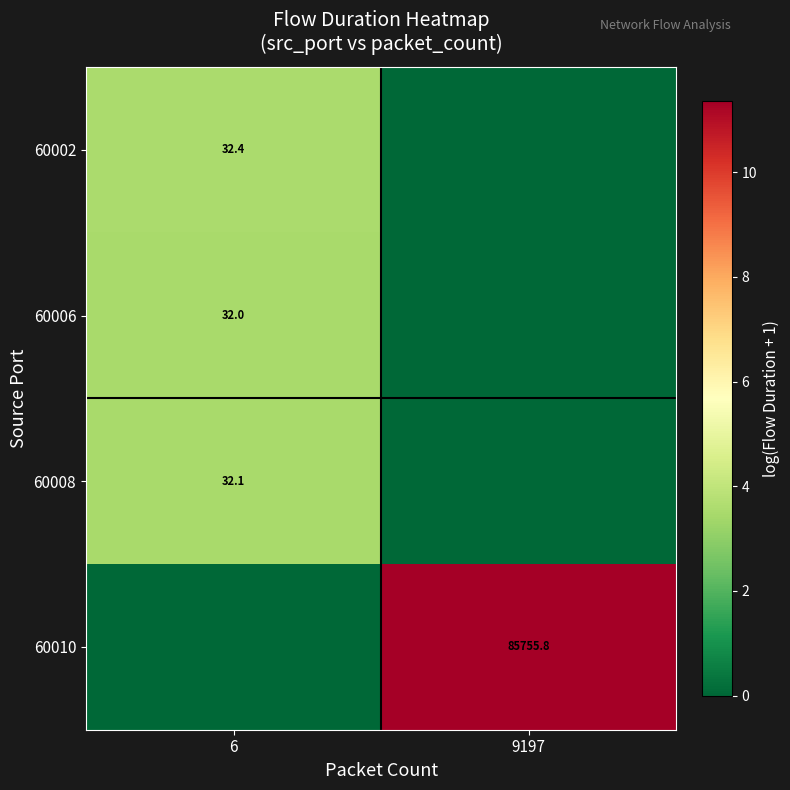

Is it true that 60006 equals 32.0 at 6?

True